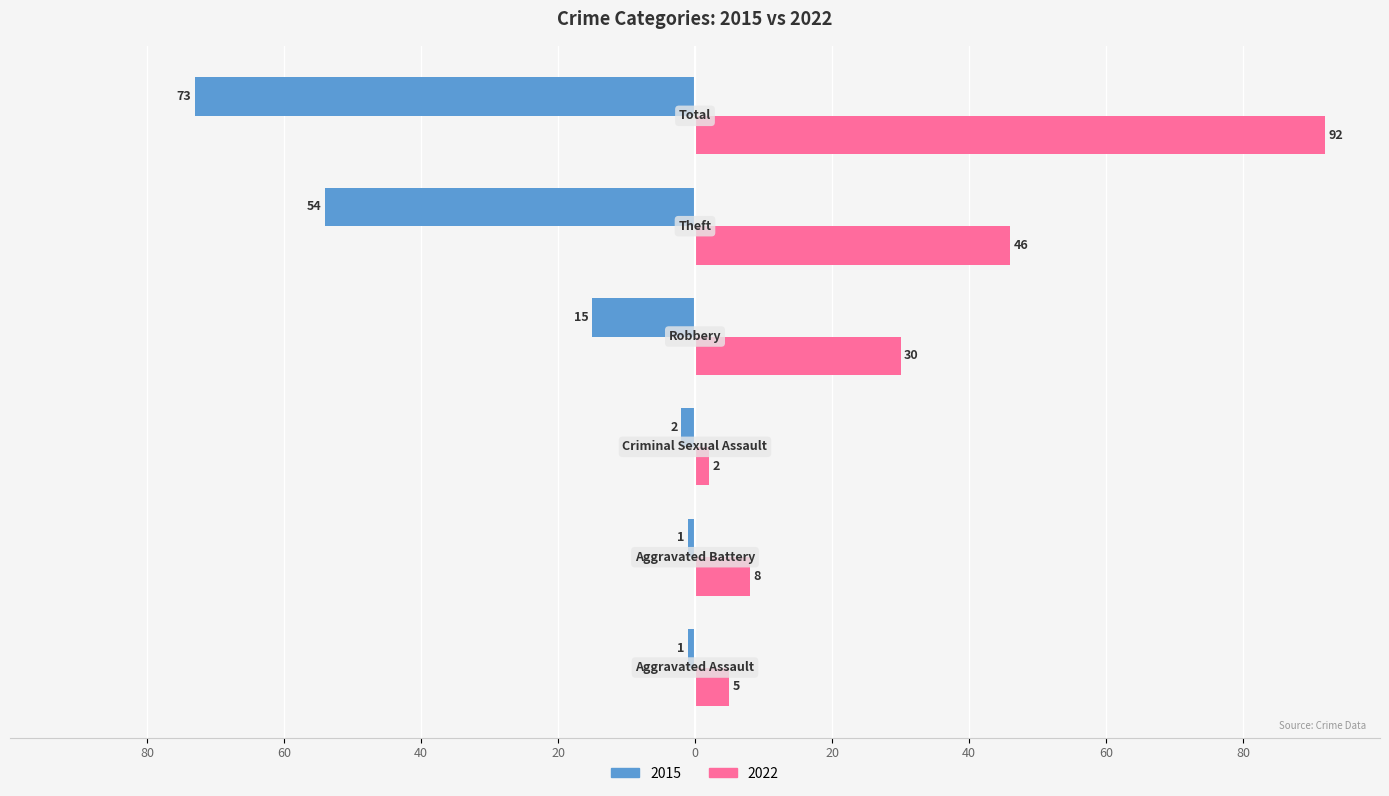

What are all the series names shown in the legend?

2015, 2022